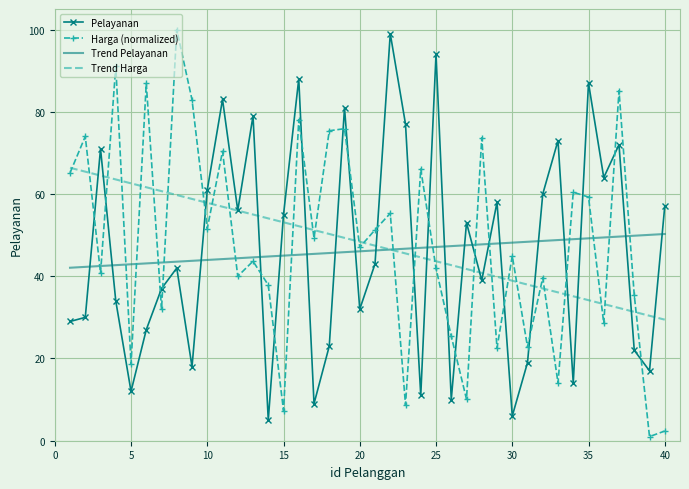

True or false: Pelayanan and Harga (normalized) intersect in this chart.

True